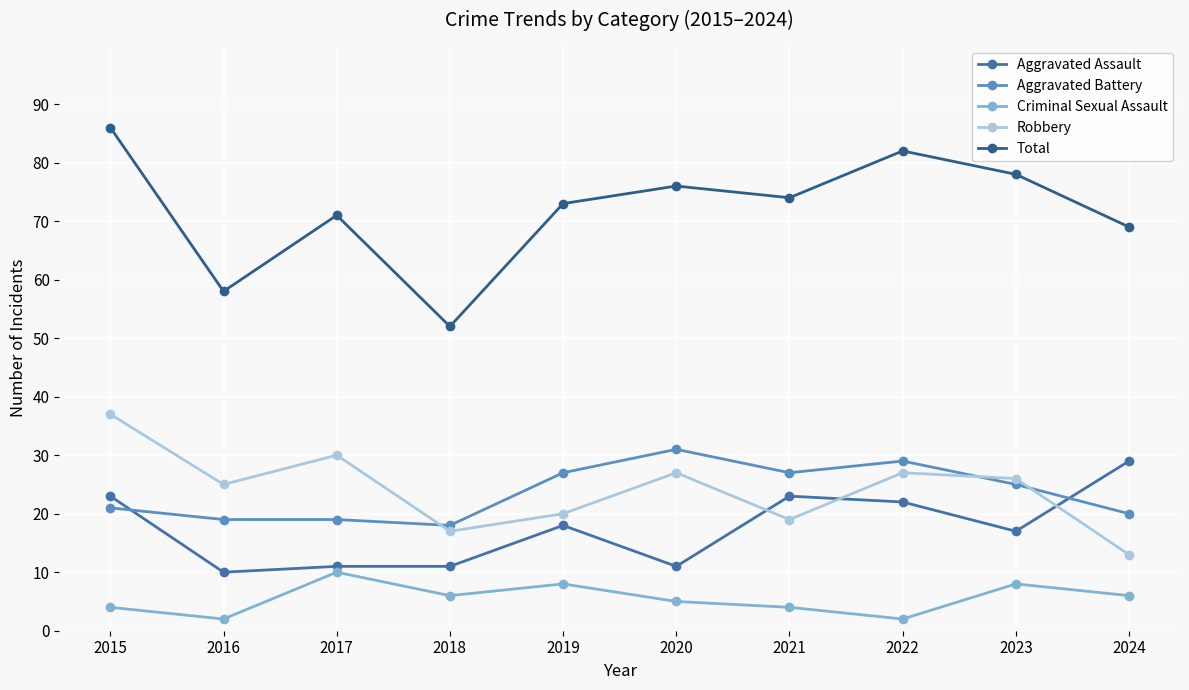

Reading right to left, what are all the values shown in this chart?

Aggravated Assault: 2024=29	2023=17	2022=22	2021=23	2020=11	2019=18	2018=11	2017=11	2016=10	2015=23
Aggravated Battery: 2024=20	2023=25	2022=29	2021=27	2020=31	2019=27	2018=18	2017=19	2016=19	2015=21
Criminal Sexual Assault: 2024=6	2023=8	2022=2	2021=4	2020=5	2019=8	2018=6	2017=10	2016=2	2015=4
Robbery: 2024=13	2023=26	2022=27	2021=19	2020=27	2019=20	2018=17	2017=30	2016=25	2015=37
Total: 2024=69	2023=78	2022=82	2021=74	2020=76	2019=73	2018=52	2017=71	2016=58	2015=86